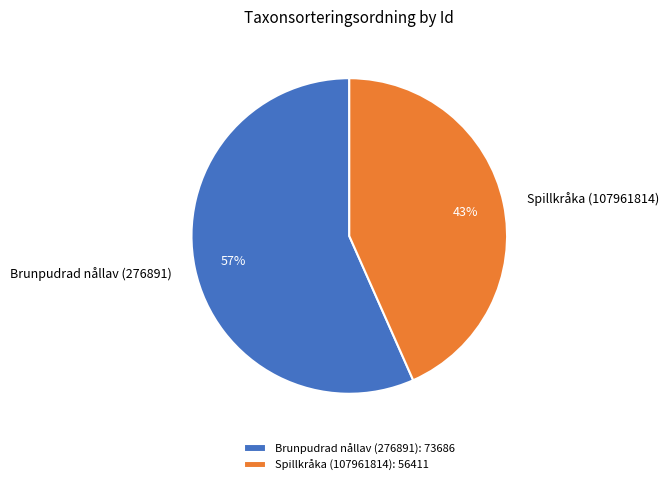

Combined, do Brunpudrad nållav (276891) and Spillkråka (107961814) account for over 50%?

Yes